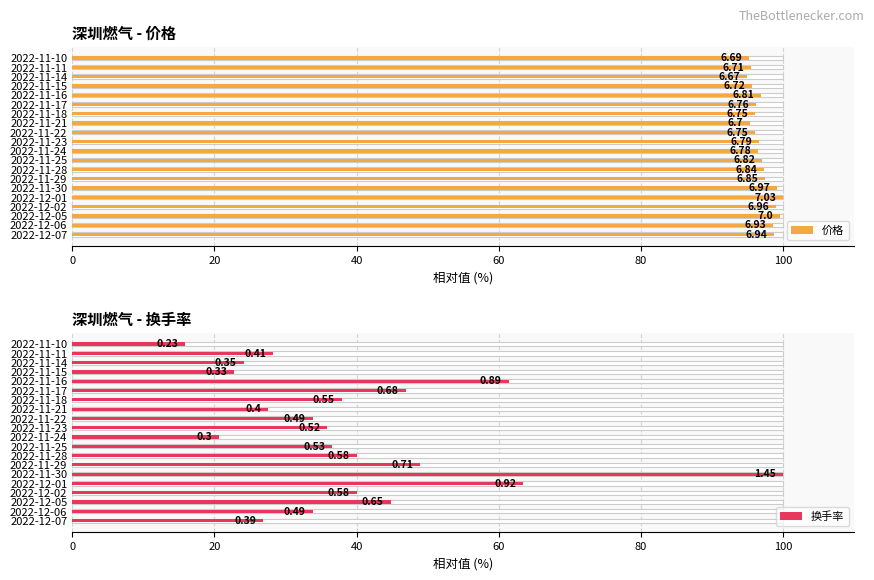

What is the highest value of the 换手率 series?

100.0